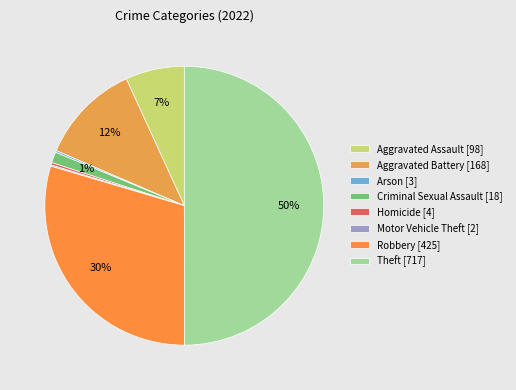

Count the number of slices in the pie.

8